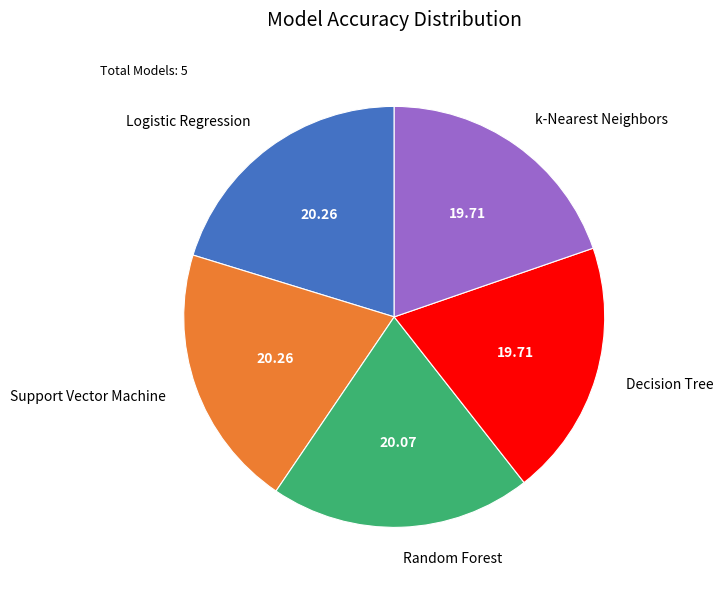

Is the sum of Support Vector Machine and Logistic Regression greater than half?

No